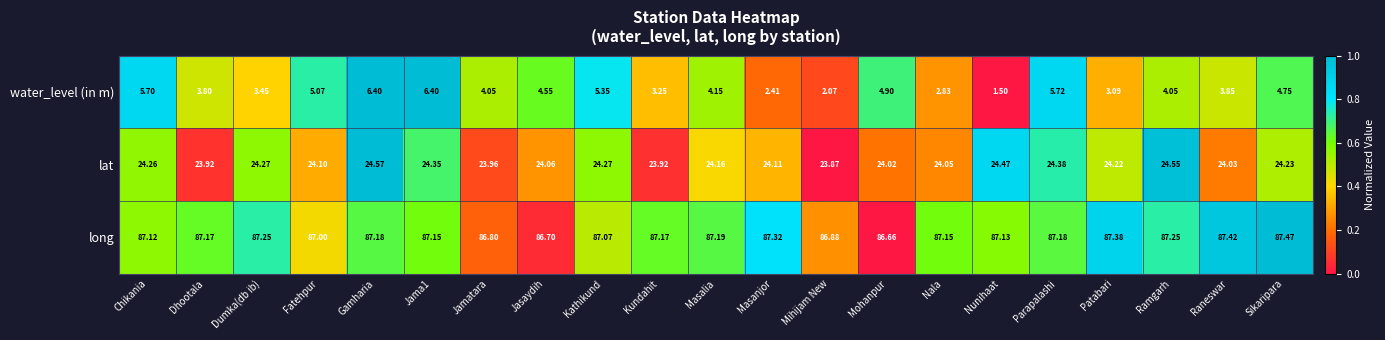

Which series has the largest total across all categories?

long